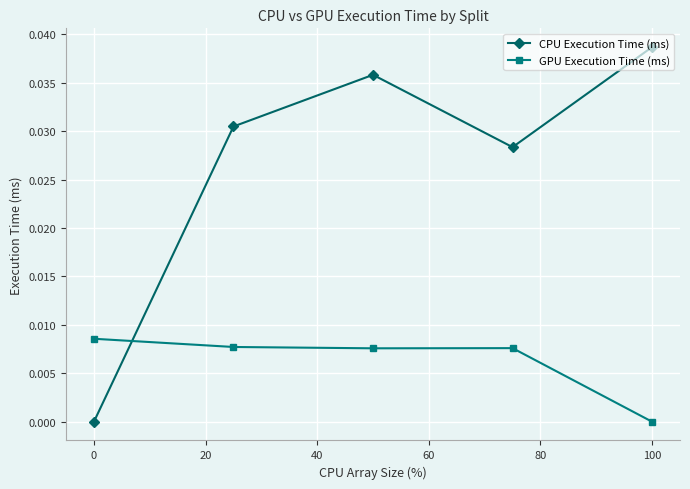

True or false: GPU Execution Time (ms) has more than 2 interior local peaks.

False